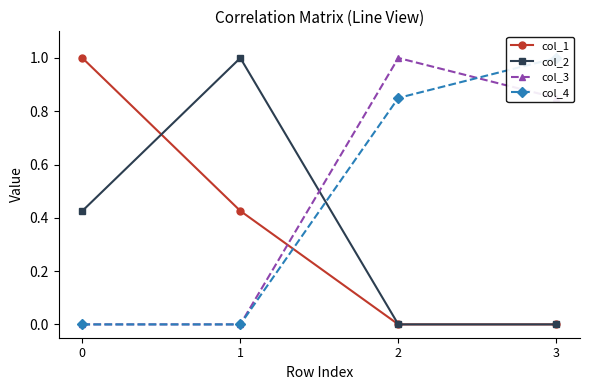

What is the average value of the col_3 series?

0.5